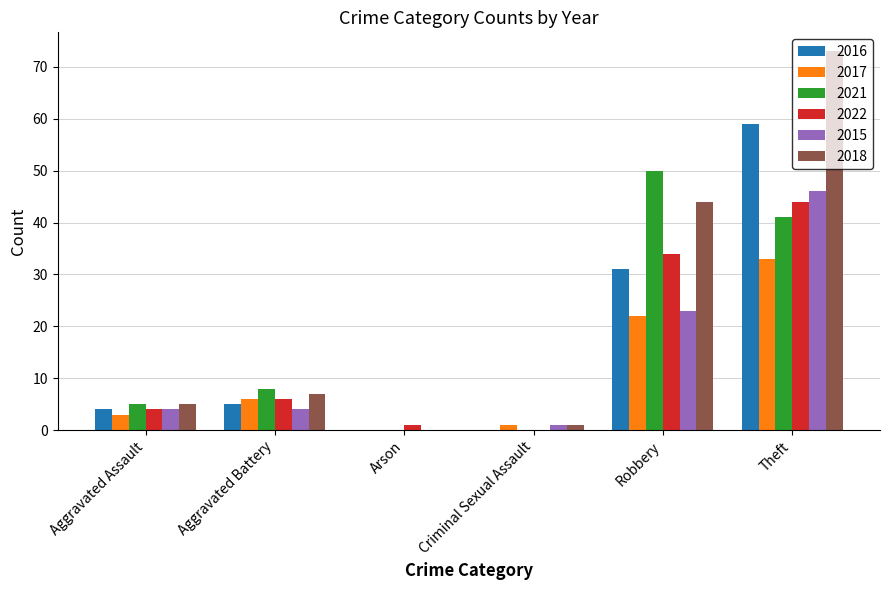

What is the average value of the 2018 series?

22